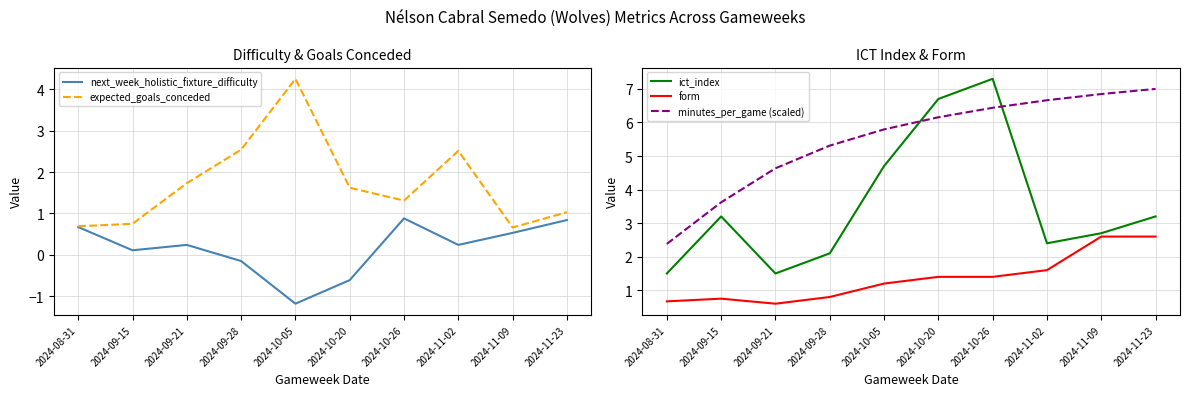

Reading left to right, extract all data points from this chart.

next_week_holistic_fixture_difficulty: 2024-08-31=0.7	2024-09-15=0.1	2024-09-21=0.2	2024-09-28=-0.1	2024-10-05=-1.2	2024-10-20=-0.6	2024-10-26=0.9	2024-11-02=0.2	2024-11-09=0.5	2024-11-23=0.8
expected_goals_conceded: 2024-08-31=0.7	2024-09-15=0.8	2024-09-21=1.7	2024-09-28=2.5	2024-10-05=4.2	2024-10-20=1.6	2024-10-26=1.3	2024-11-02=2.5	2024-11-09=0.7	2024-11-23=1.0
ict_index: 2024-08-31=1.5	2024-09-15=3.2	2024-09-21=1.5	2024-09-28=2.1	2024-10-05=4.7	2024-10-20=6.7	2024-10-26=7.3	2024-11-02=2.4	2024-11-09=2.7	2024-11-23=3.2
form: 2024-08-31=0.7	2024-09-15=0.8	2024-09-21=0.6	2024-09-28=0.8	2024-10-05=1.2	2024-10-20=1.4	2024-10-26=1.4	2024-11-02=1.6	2024-11-09=2.6	2024-11-23=2.6
minutes_per_game (scaled): 2024-08-31=2.4	2024-09-15=3.6	2024-09-21=4.6	2024-09-28=5.3	2024-10-05=5.8	2024-10-20=6.2	2024-10-26=6.4	2024-11-02=6.7	2024-11-09=6.8	2024-11-23=7.0